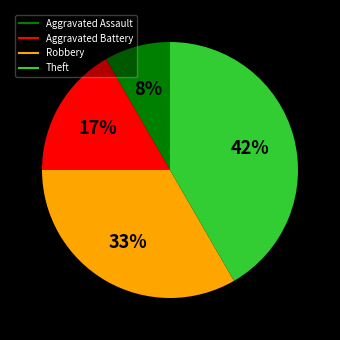

Between Aggravated Battery and Theft, which is larger?

Theft